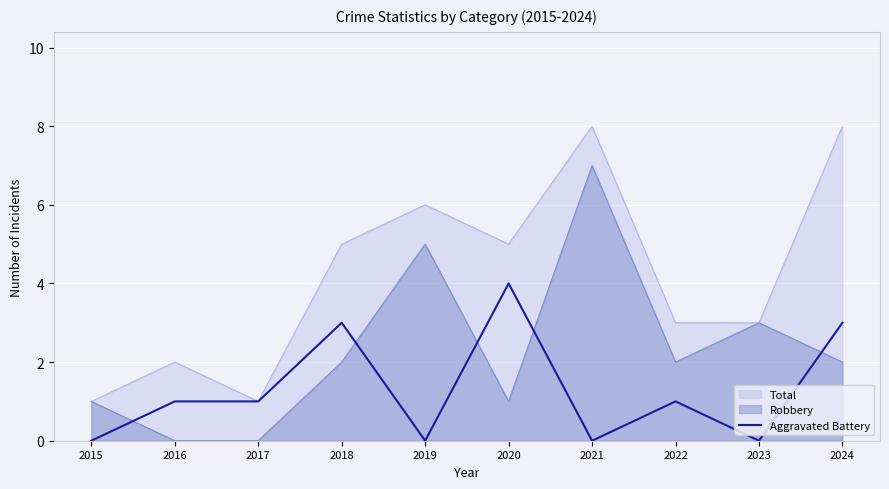

Is it true that Aggravated Battery equals 1 at 2016?

True